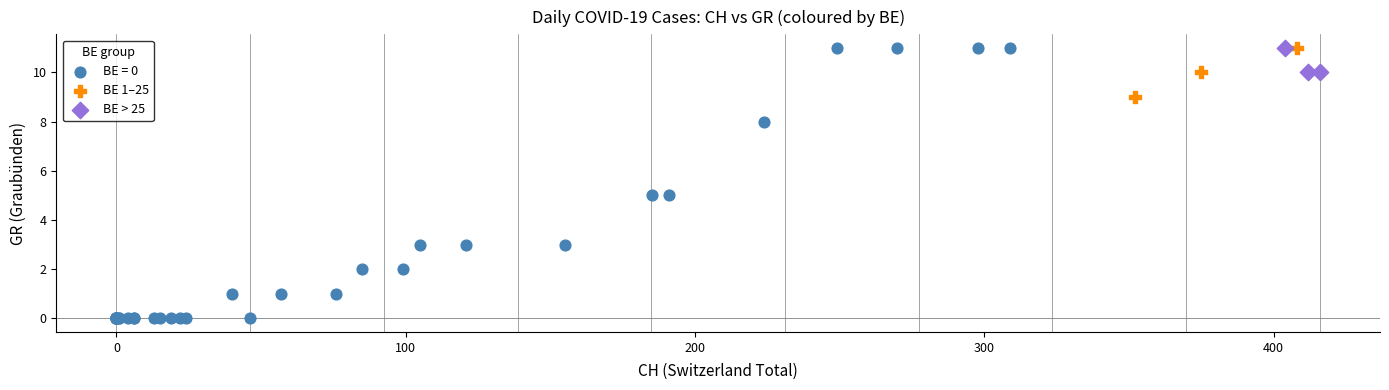

Which series contains the lowest Y value?

BE = 0